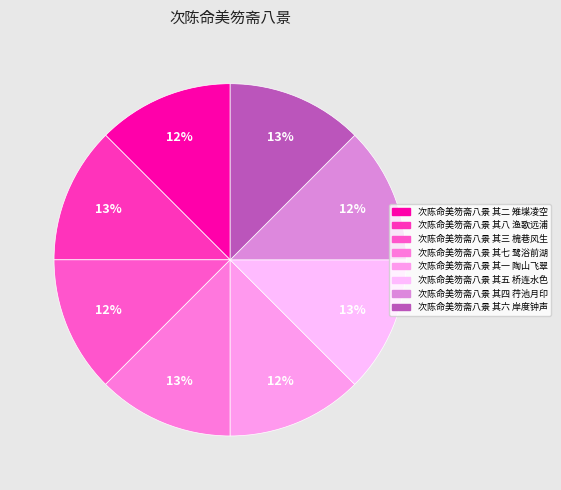

Count the number of slices in the pie.

8